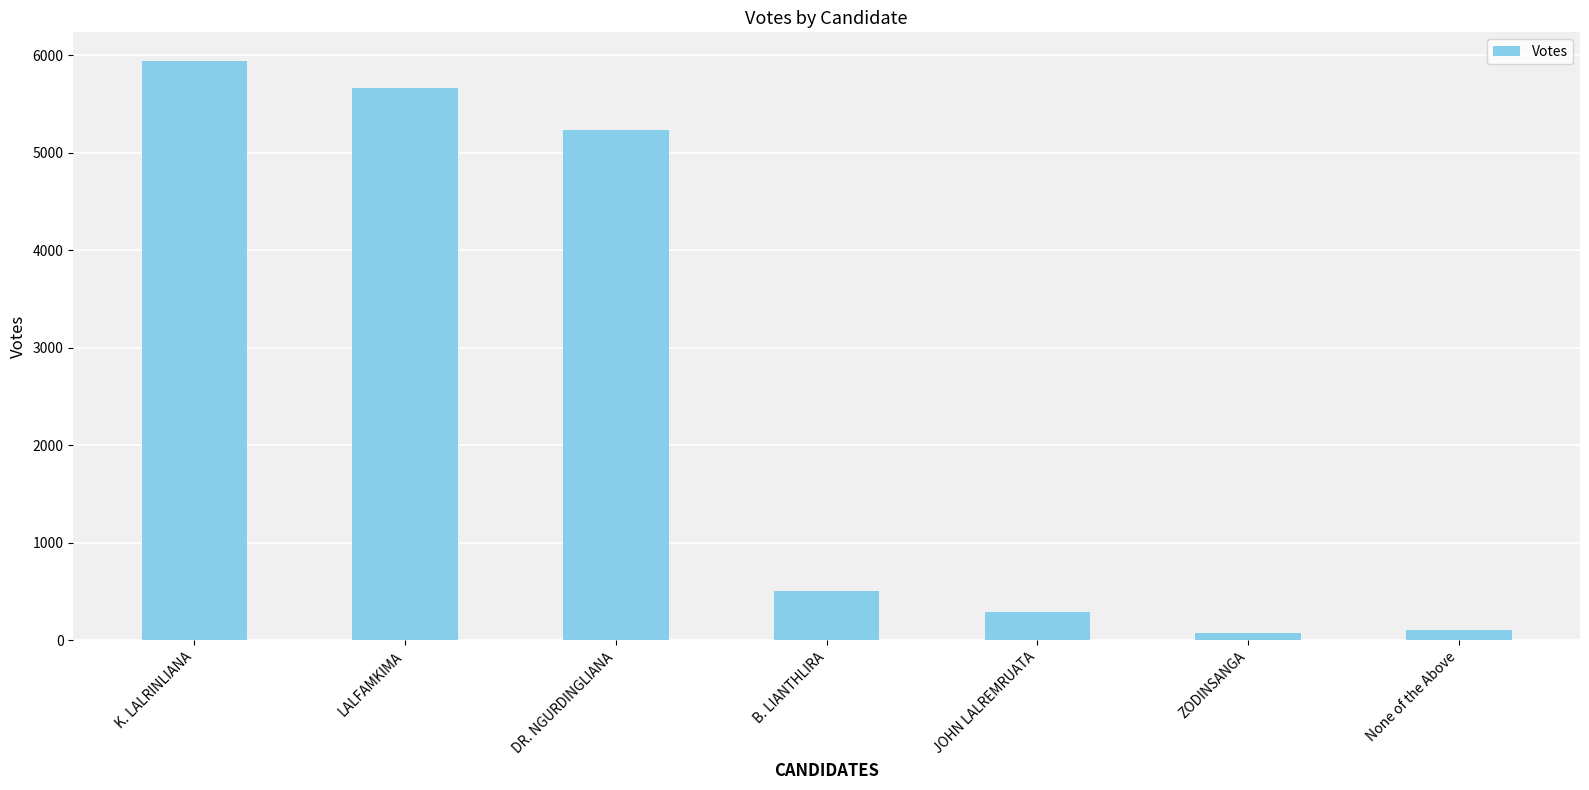

The value at B. LIANTHLIRA is 504. True or false?

True